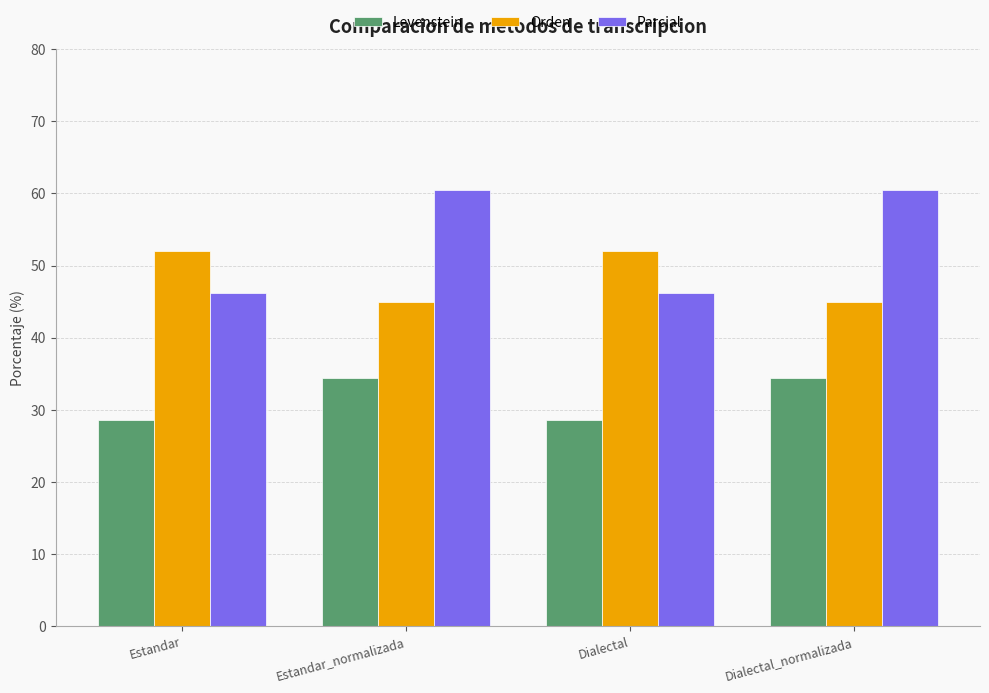

Is it true that Levenstein equals 34.5 at Dialectal_normalizada?

True